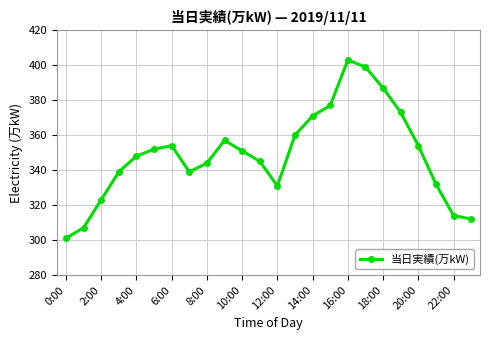

What is the minimum value shown in the chart?

301